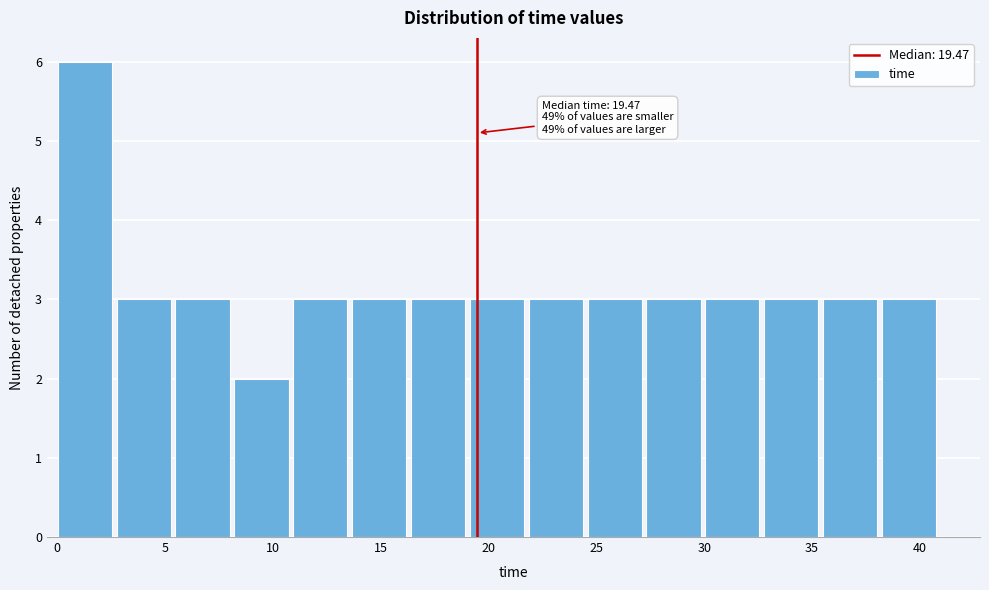

Which range on the x-axis has the tallest bar?

0.0 to 3.0